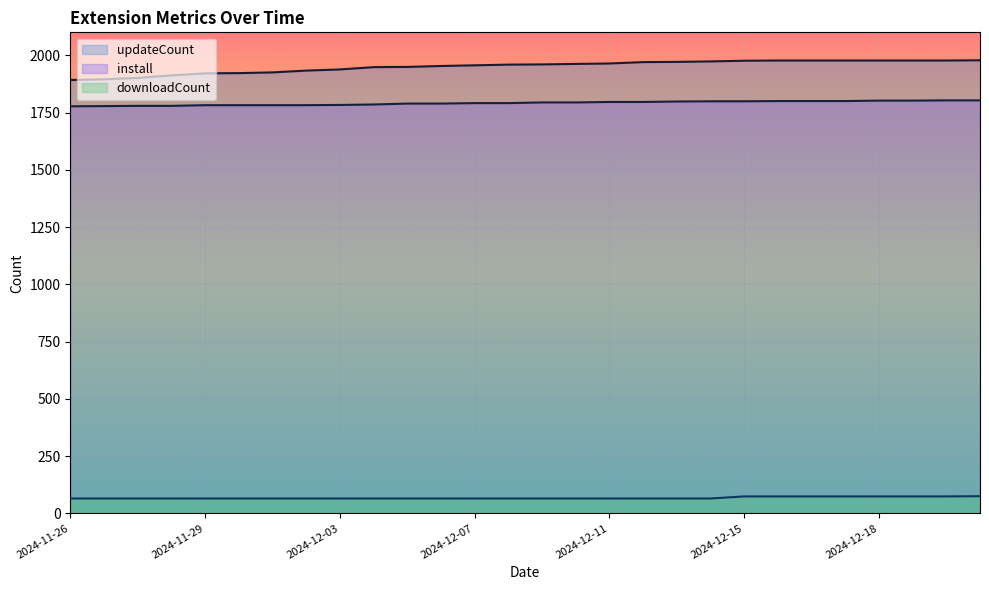

True or false: updateCount and install cross at least once.

False